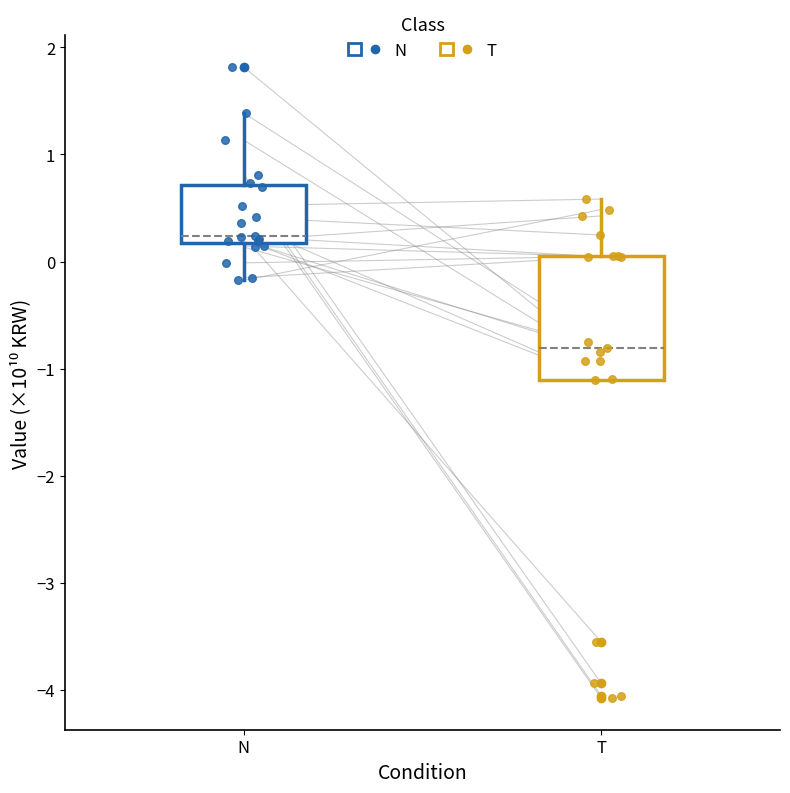

Which box is the tallest, from its lower edge to its upper edge?

T